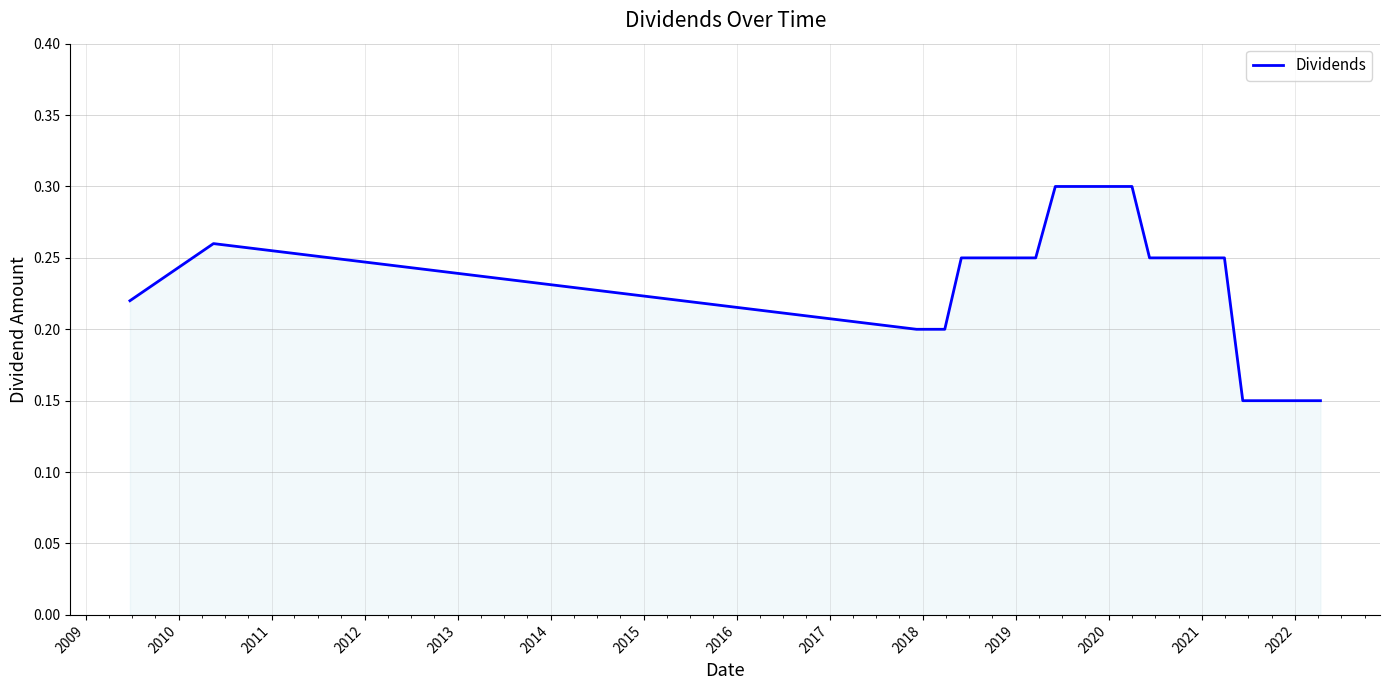

How many values are between 0 and 1?

21